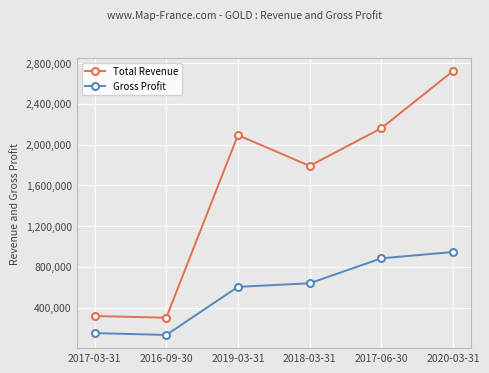

In Total Revenue, how many points are higher than both neighbors (excluding endpoints)?

1